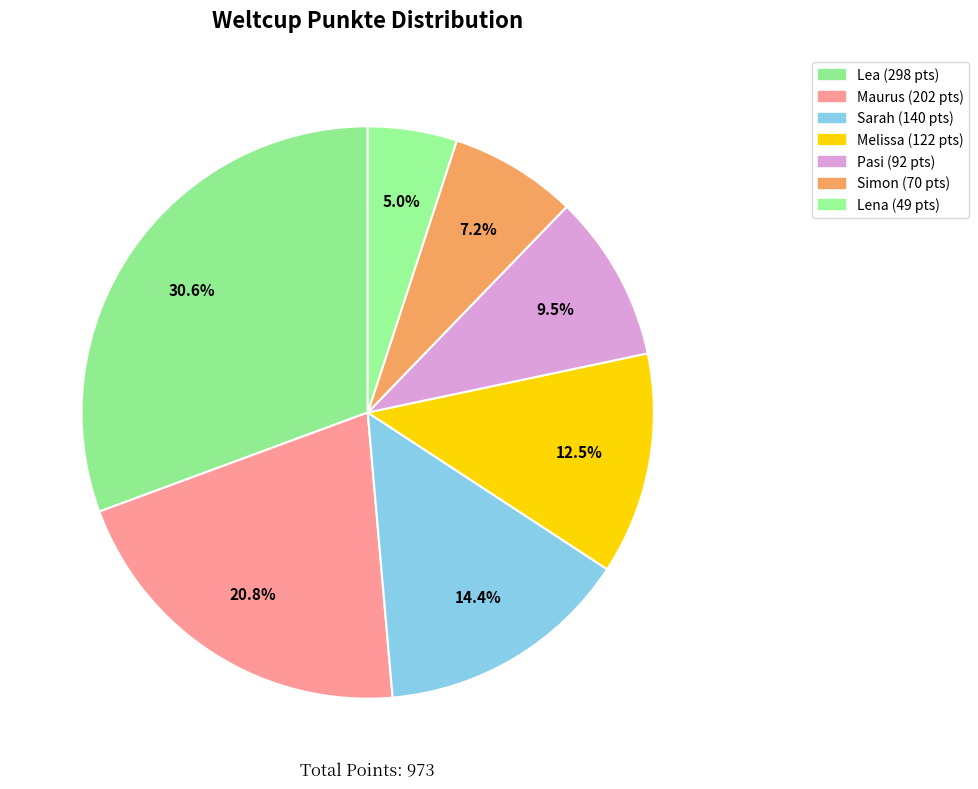

Combined, what portion of the pie is Lena and Maurus?

25.8%